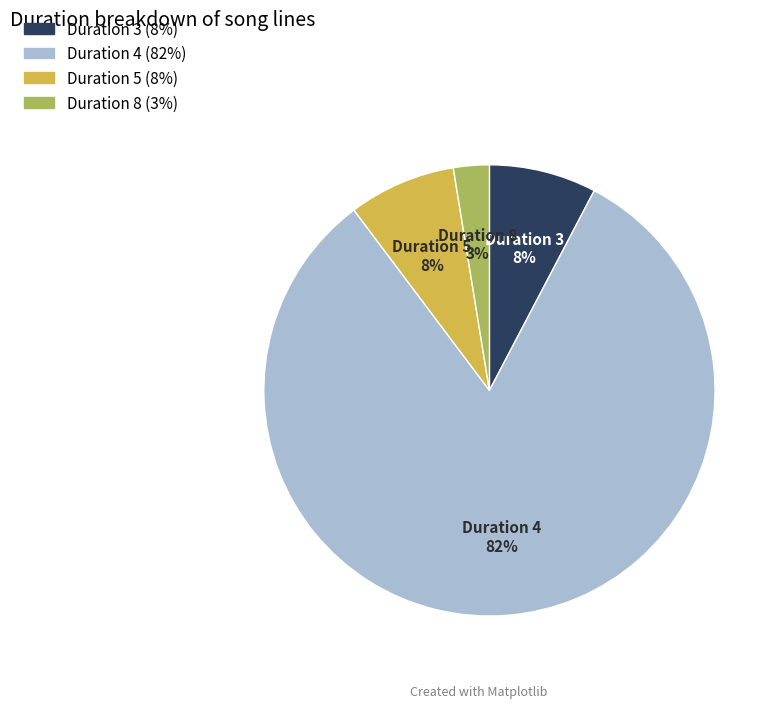

Between Duration 8 and Duration 5, which is larger?

Duration 5